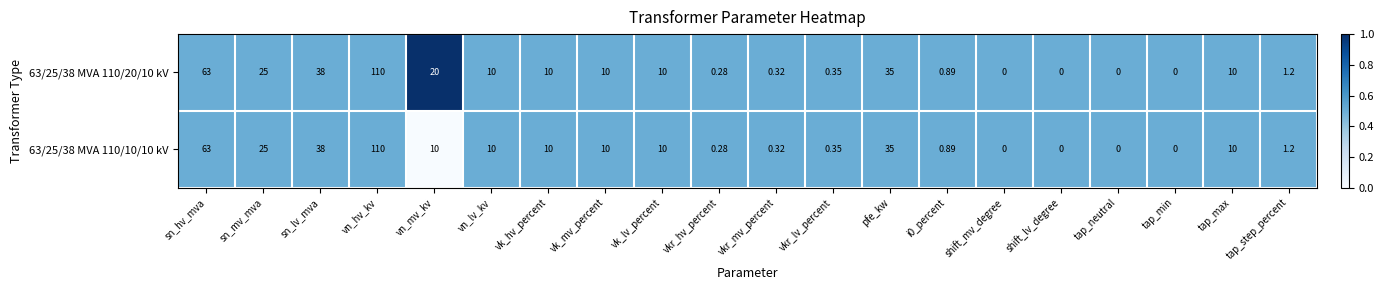

Where is 63/25/38 MVA 110/20/10 kV nearest to the value 55?

sn_hv_mva